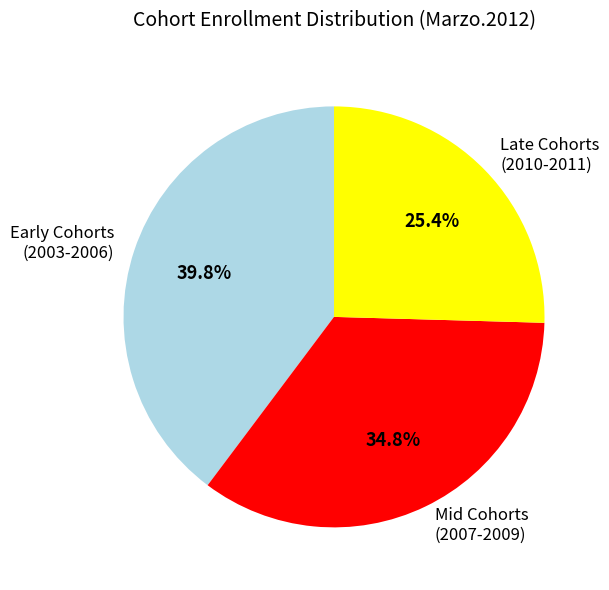

Between Early Cohorts (2003-2006) and Mid Cohorts (2007-2009), which is larger?

Early Cohorts (2003-2006)